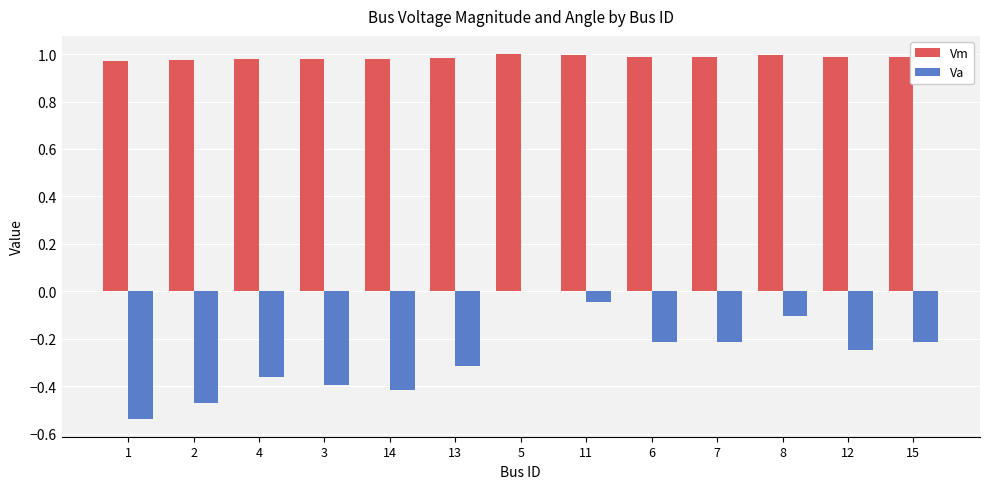

True or false: Va has a value of -0.4 at 5.

False